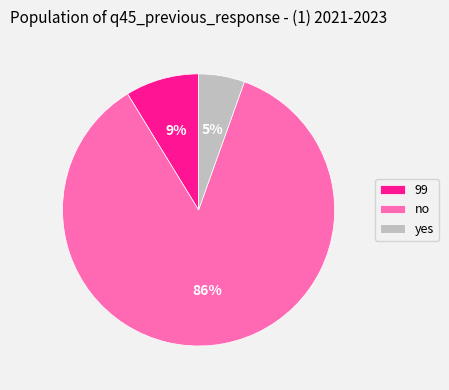

Rank the categories by value from highest to lowest.

no, 99, yes